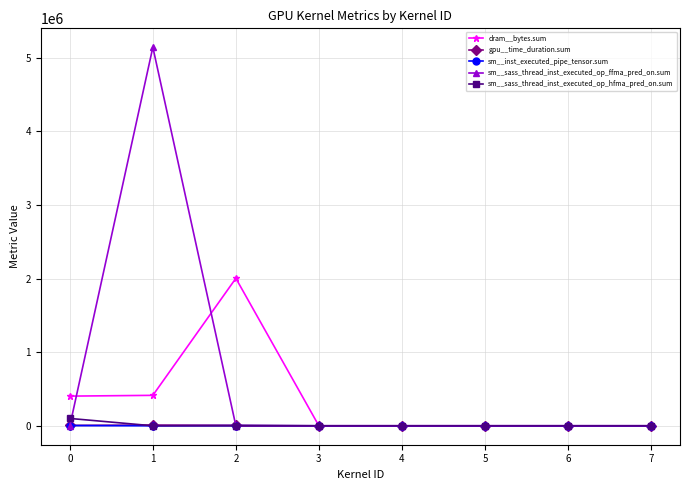

What is the difference between the highest and lowest values at 0?

403456